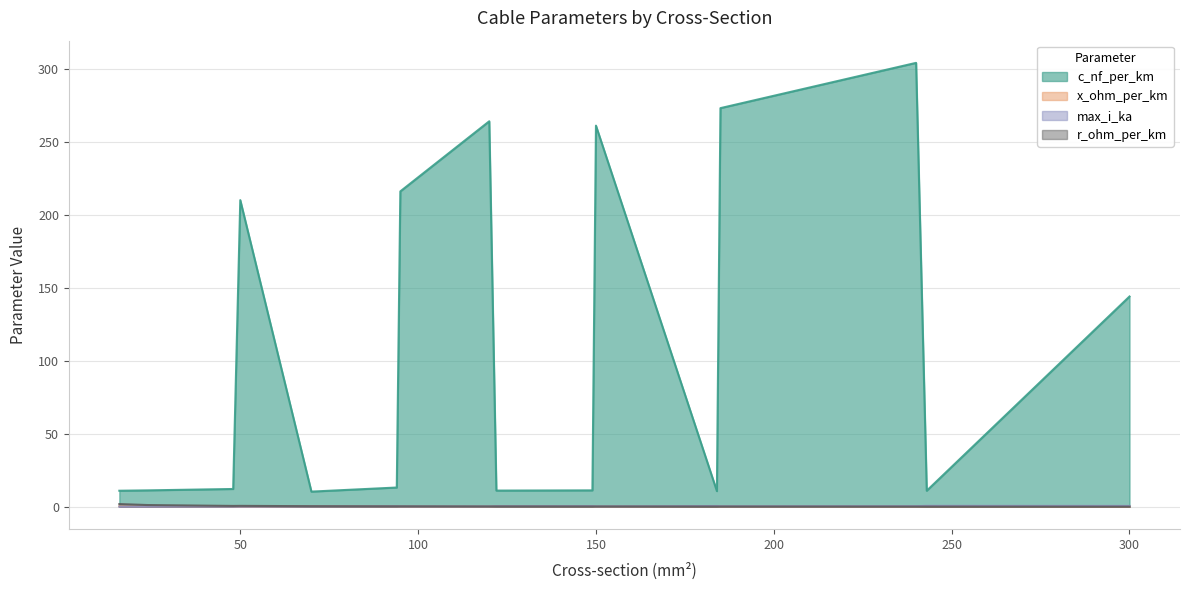

What are all the series names shown in the legend?

c_nf_per_km, x_ohm_per_km, max_i_ka, r_ohm_per_km